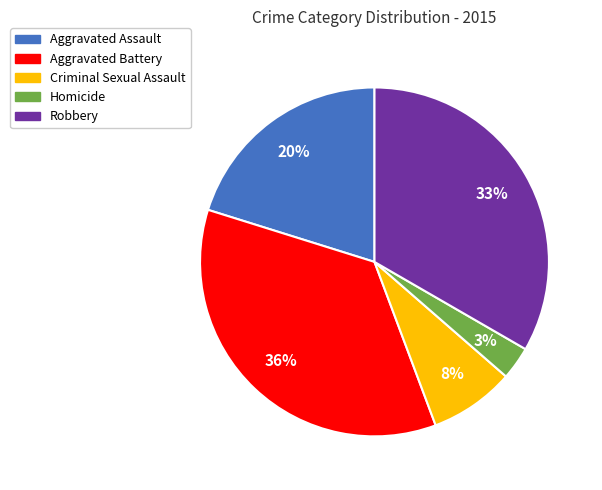

To the nearest percent, what is the difference between the Criminal Sexual Assault and Robbery slice percentages?

25%